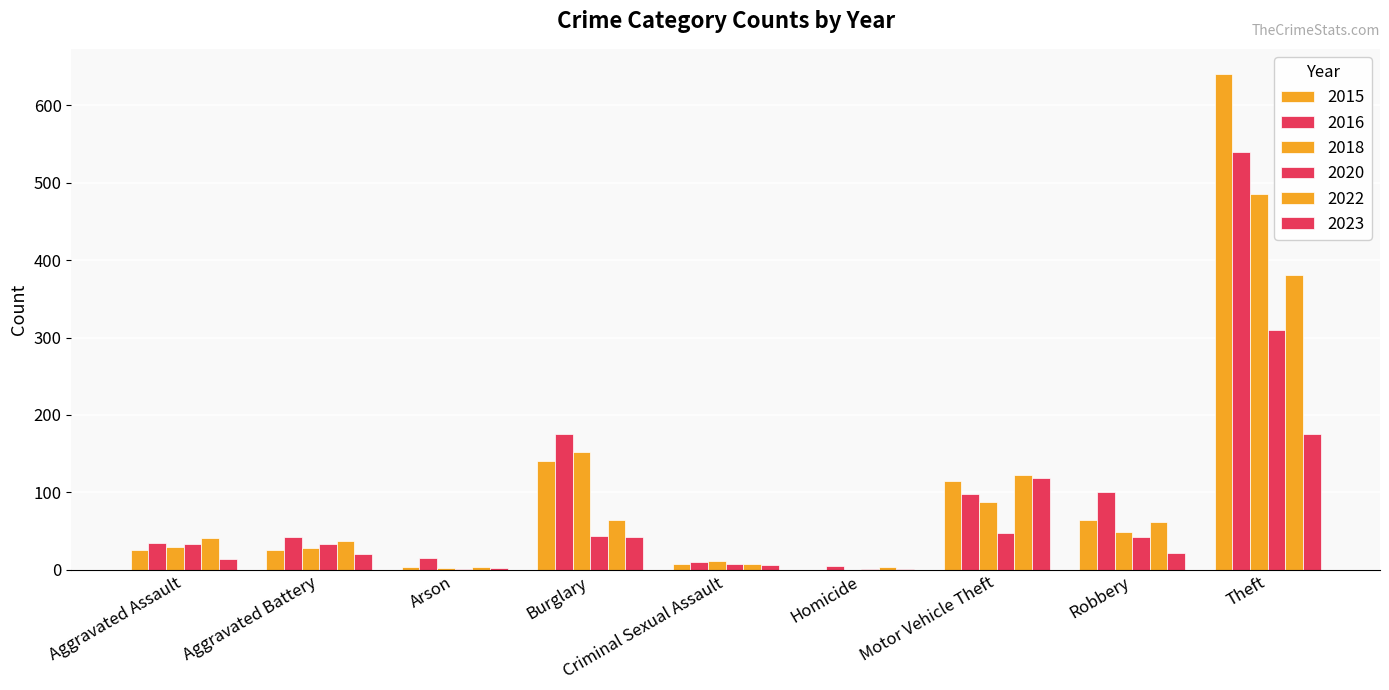

Is it true that 2015 equals 115 at Motor Vehicle Theft?

True